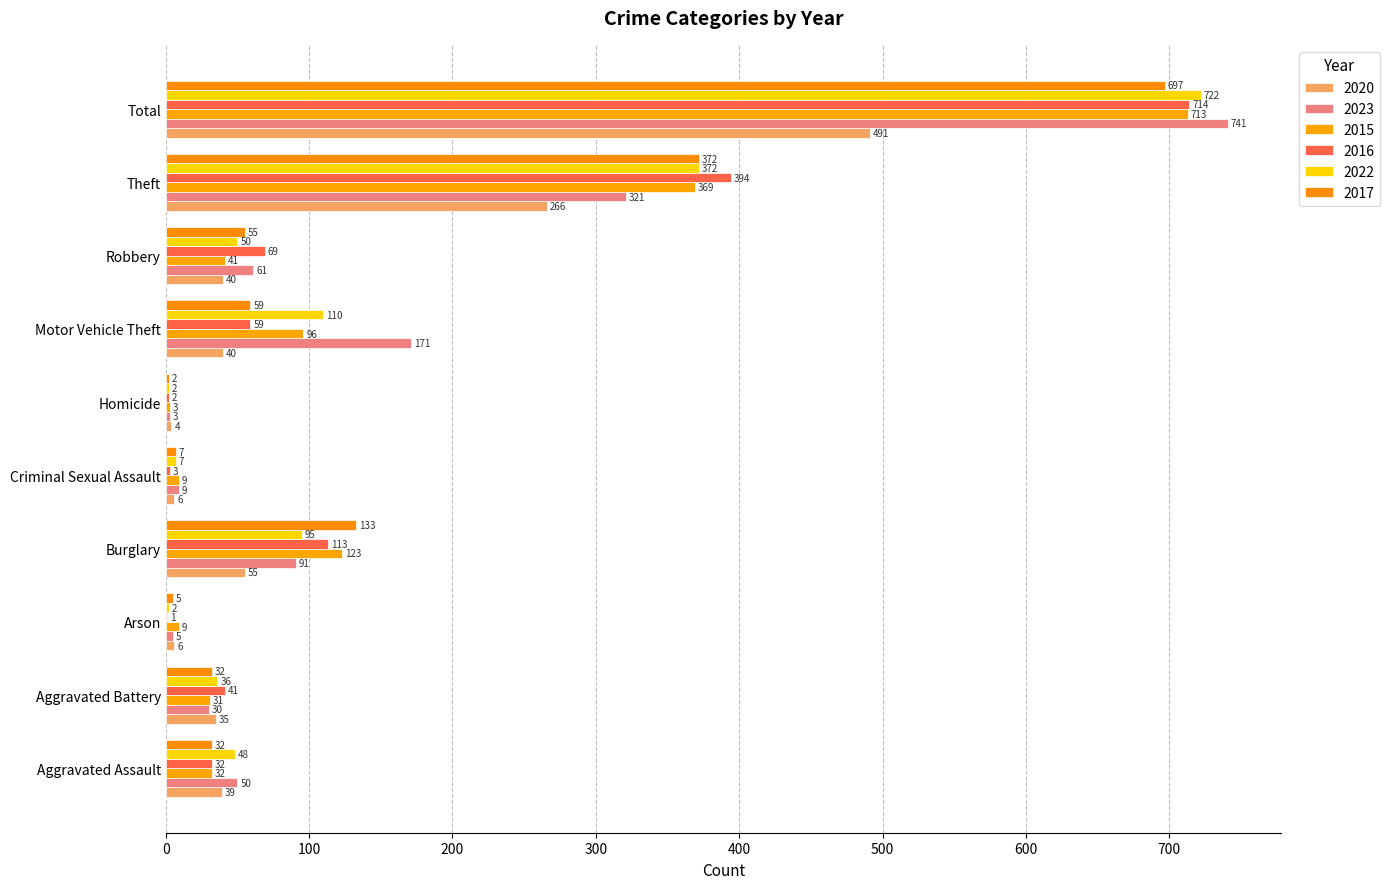

What is the difference between the 2020 values at Aggravated Battery and Aggravated Assault?

4